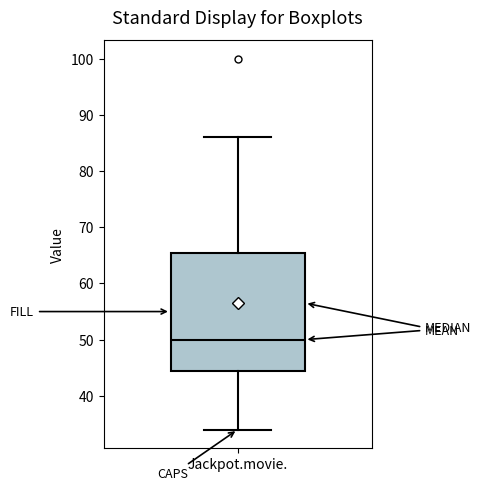

Read this box plot against the y-axis: the position of the median line, the range covered by the box, and the ends of both whiskers. The values are not printed on the chart, so give them approximately, as read against the axis.

median 50, box 45 to 66, whiskers 34 to 86